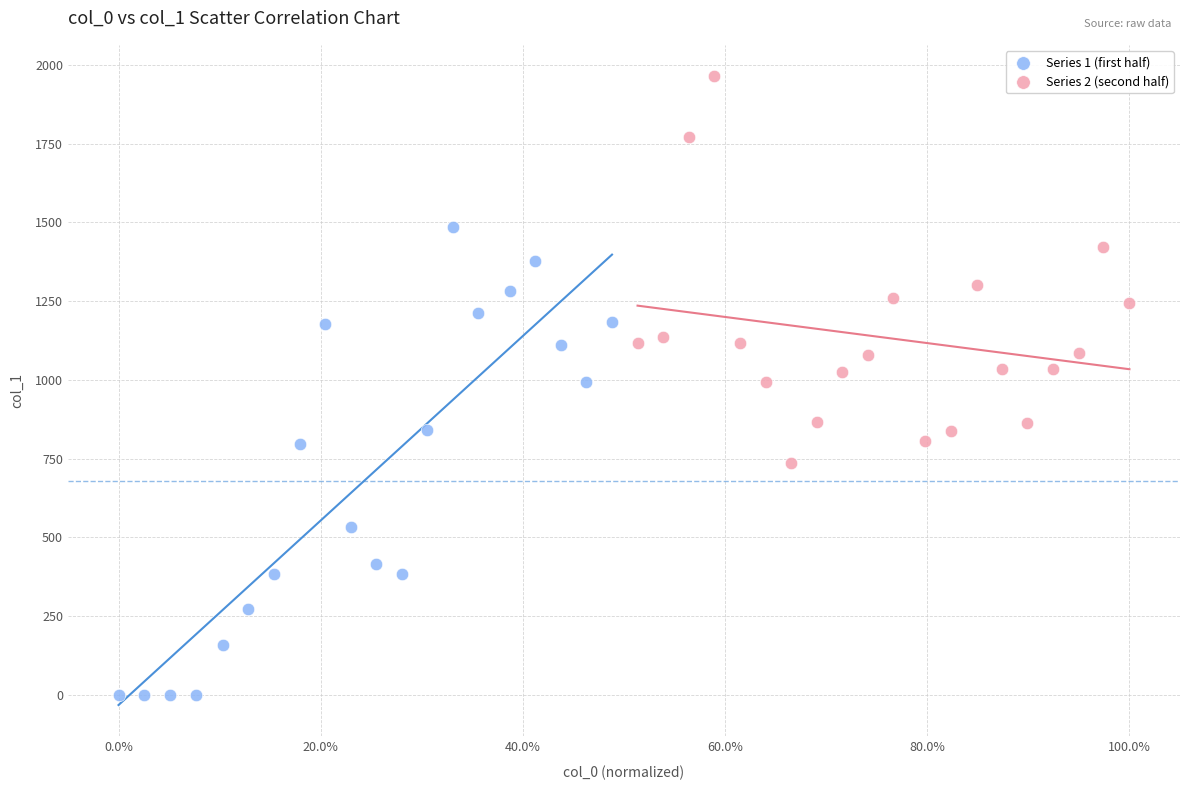

Which series has the largest Y range (max minus min)?

Series 1 (first half)